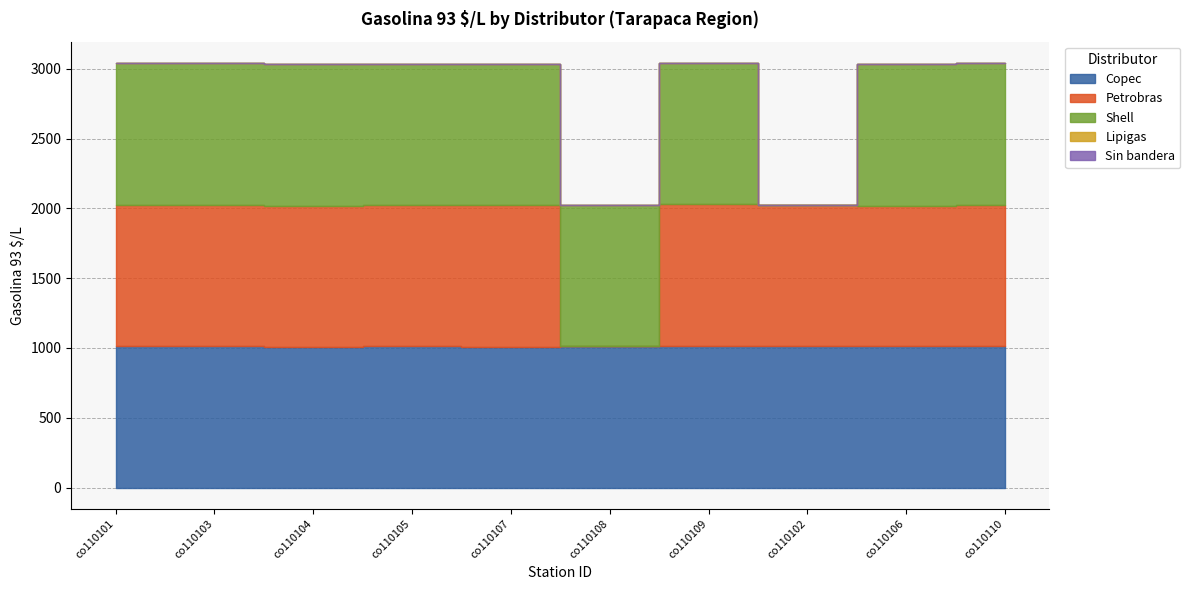

Which category has the lowest value in the Petrobras series?

co110101